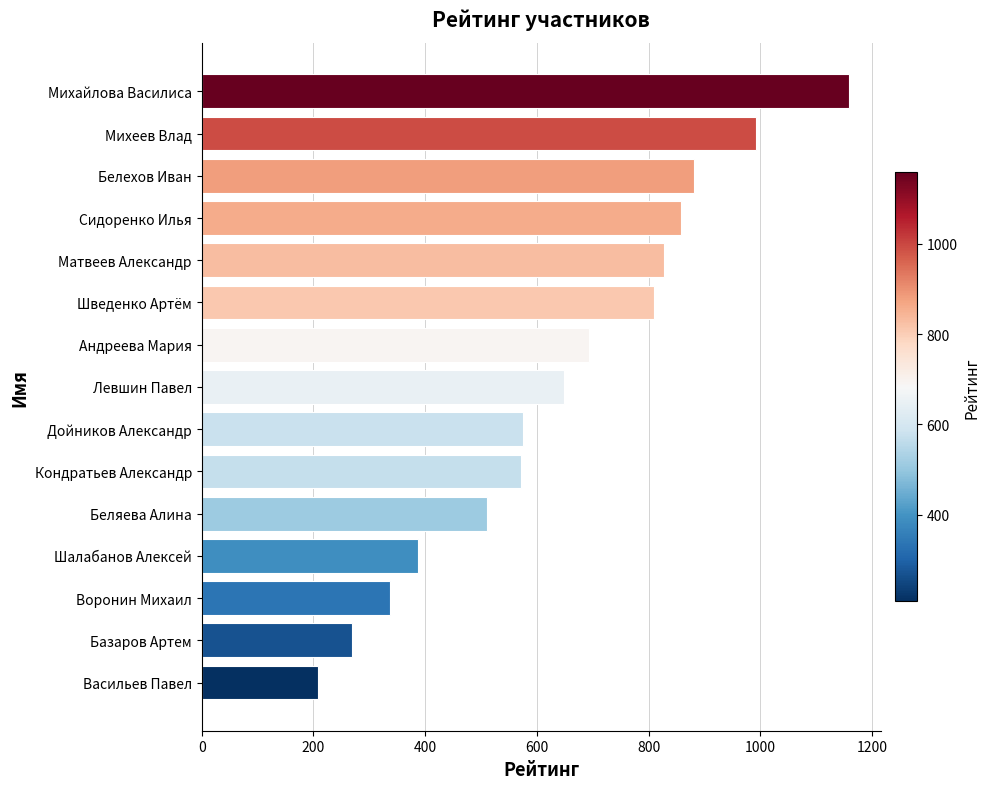

What is the average value?

649